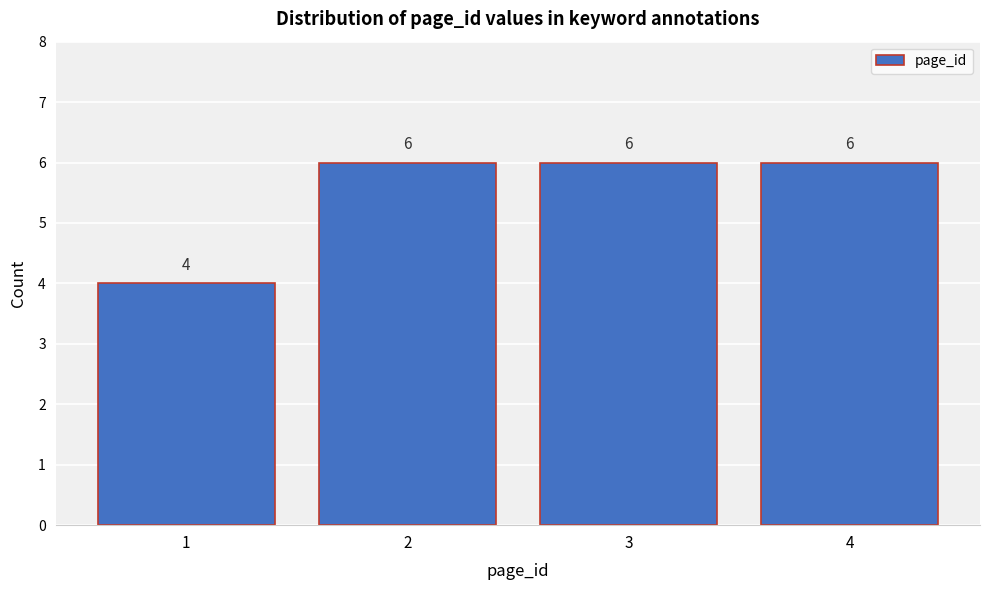

Reading left to right, transcribe all the data shown in this chart.

4	6	6	6